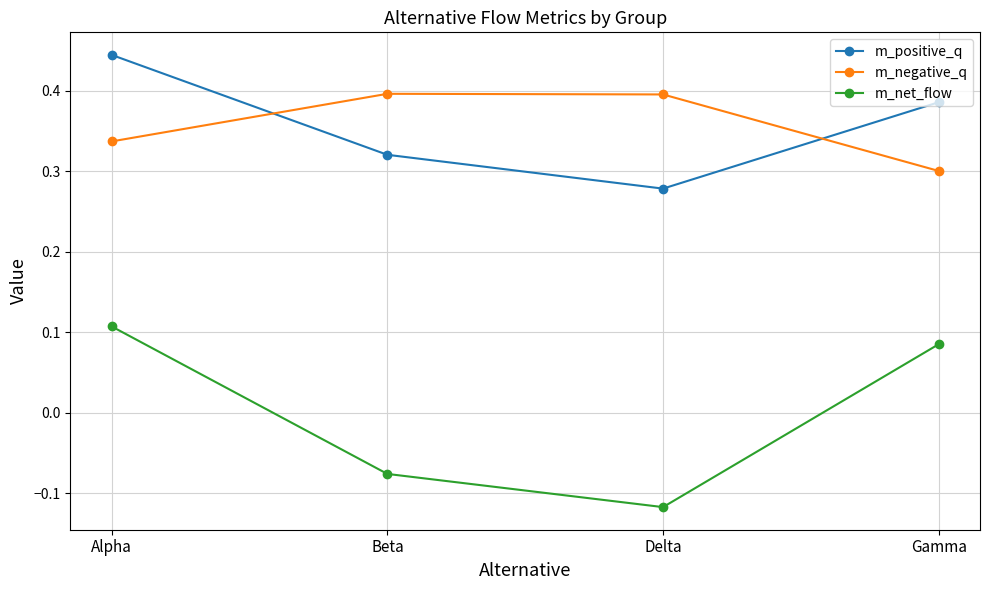

At how many categories does at least one series exceed 0?

4